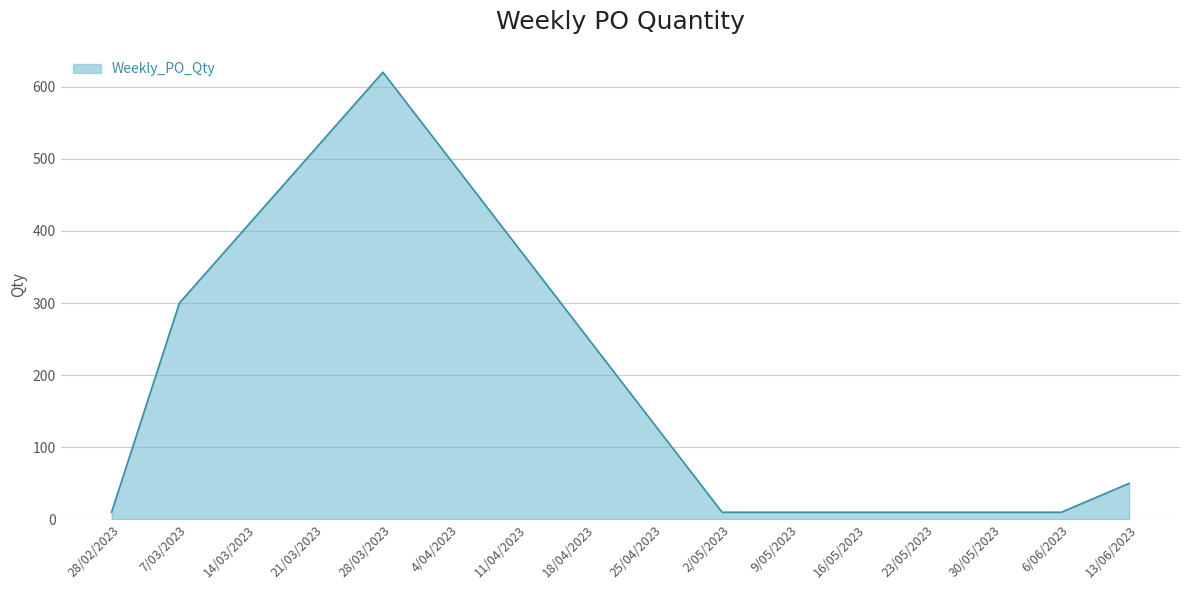

True or false: the data has more than 1 interior local peaks.

False